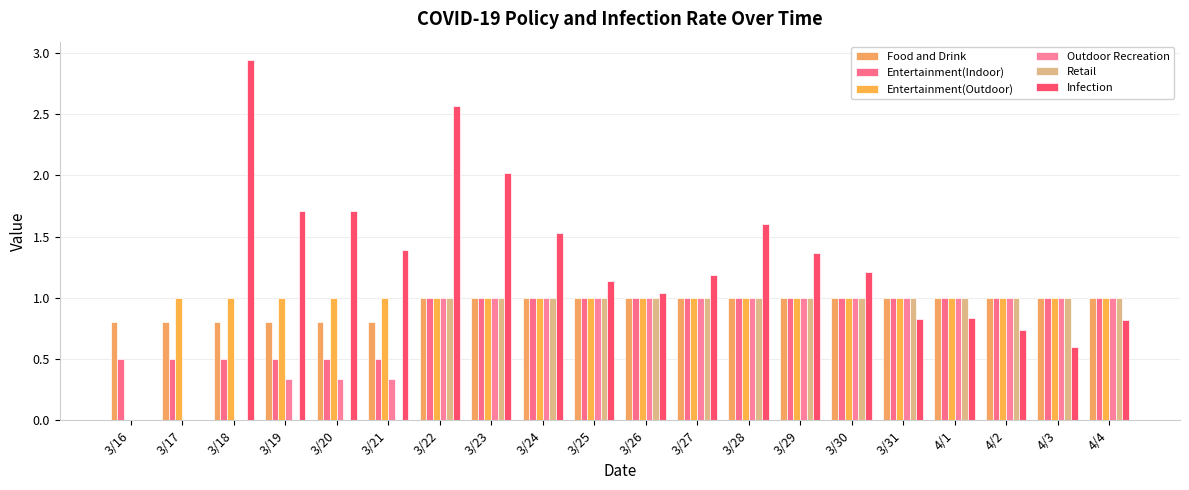

Does the chart contain stacked bars?

No